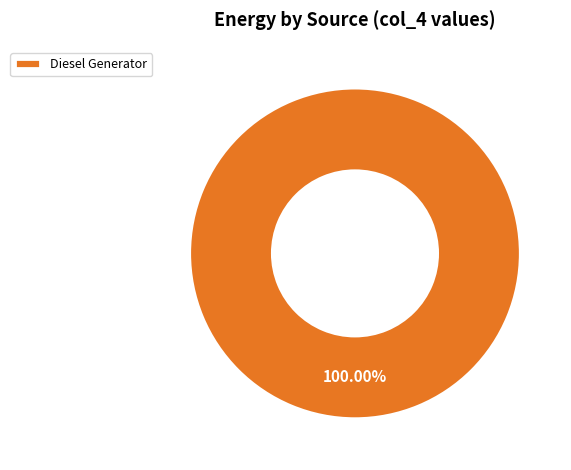

Rank the categories by value from lowest to highest.

Diesel Generator